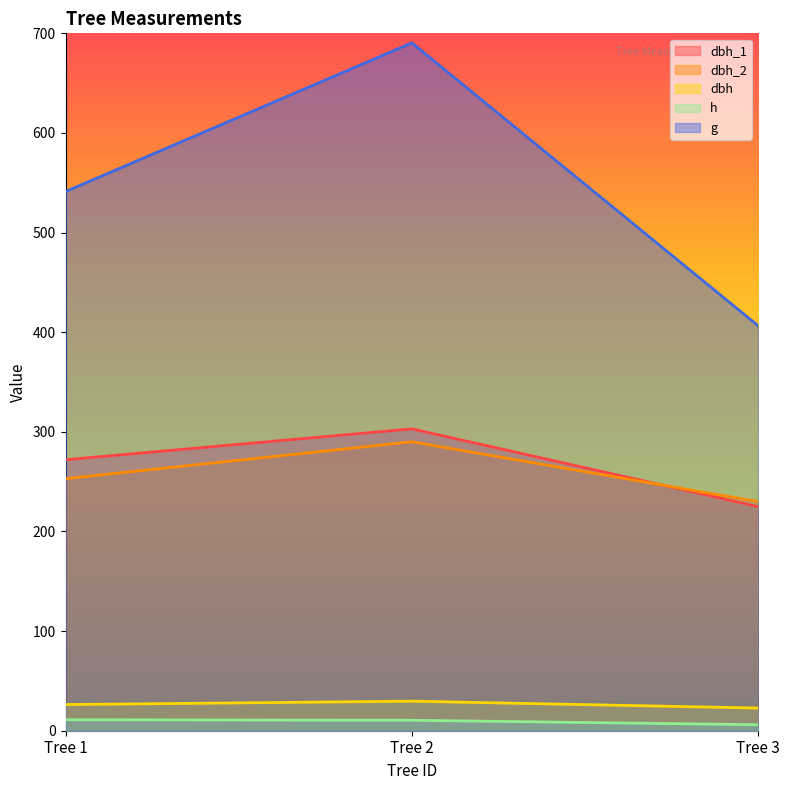

What is the average value of the dbh_1 series?

266.7